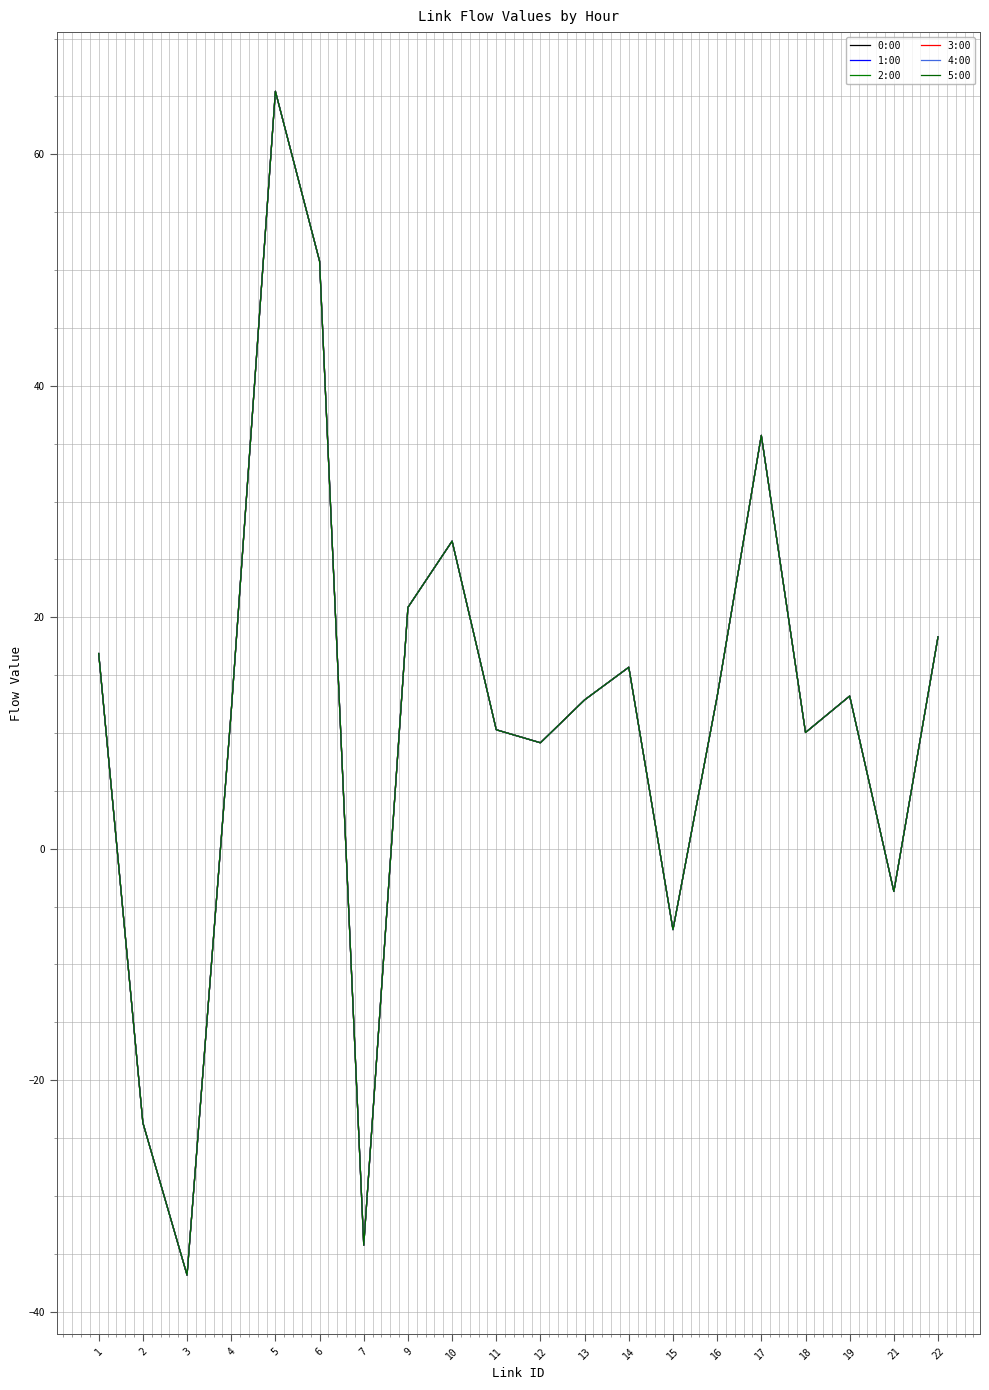

Where does the 2:00 series first go above 13?

1